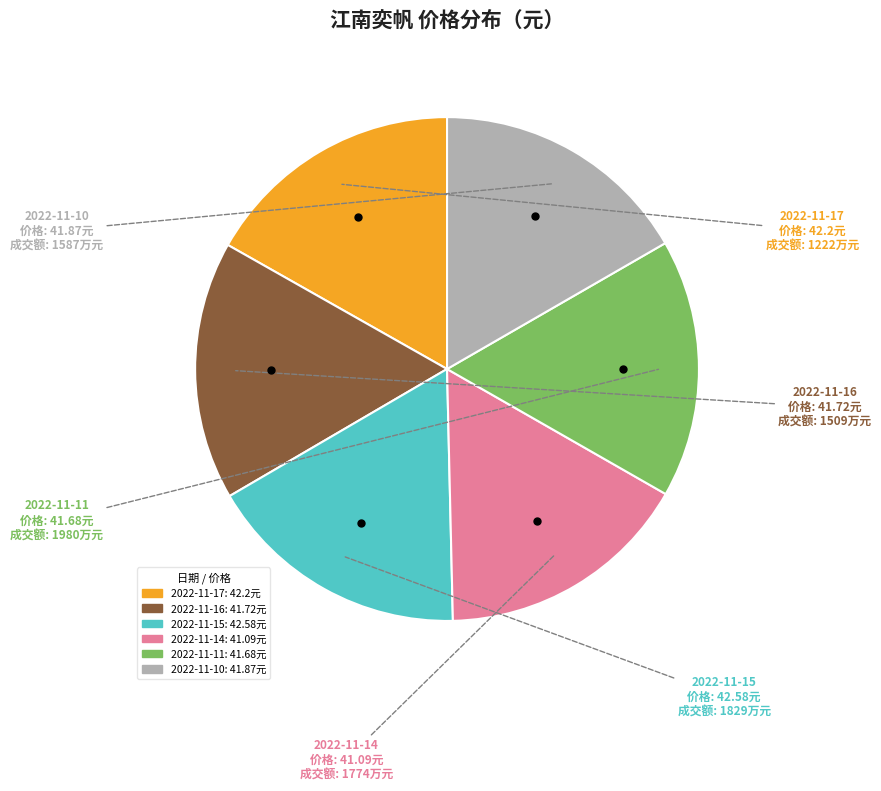

Is the sum of 2022-11-10 and 2022-11-14 greater than half?

No